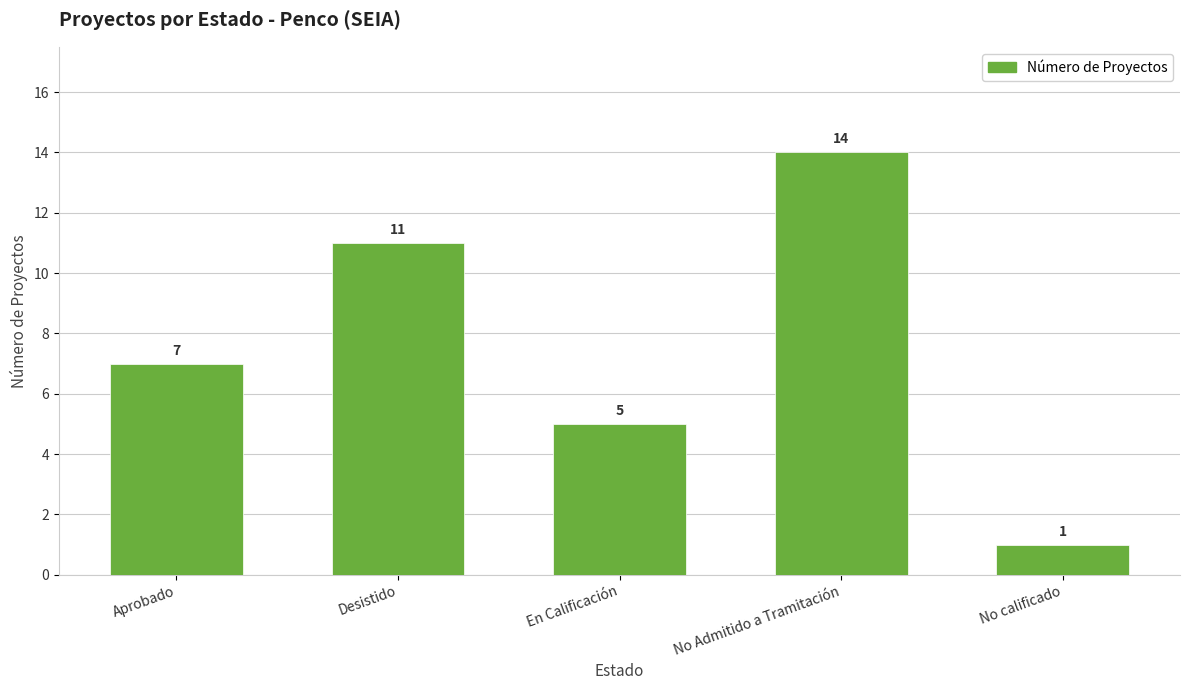

What is the sum of the values at Aprobado and En Calificación?

12